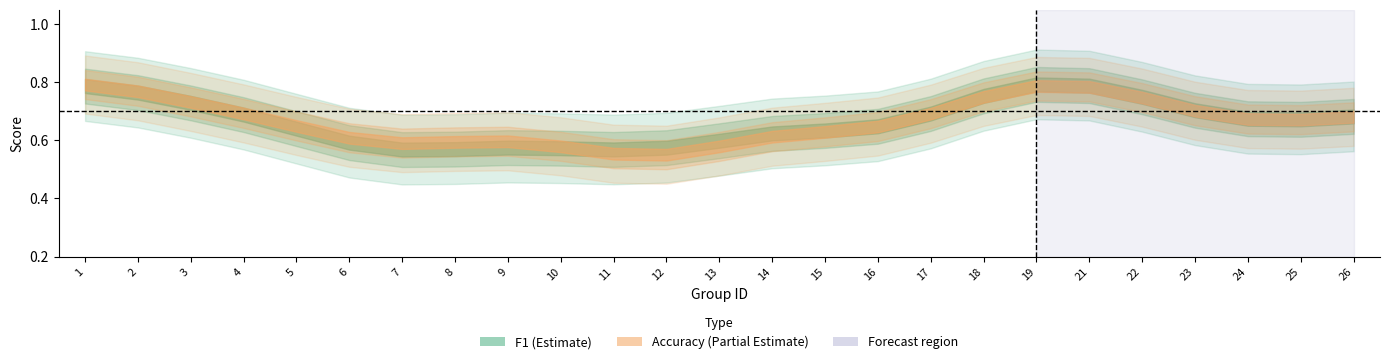

Which series has the largest range (max minus min)?

f1